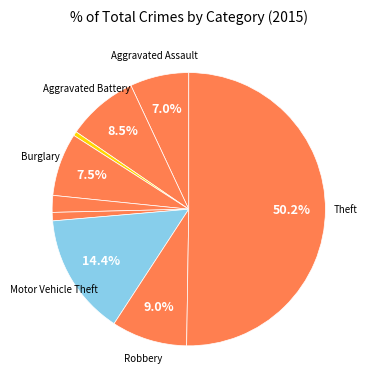

Which category has the biggest portion of the pie?

Theft